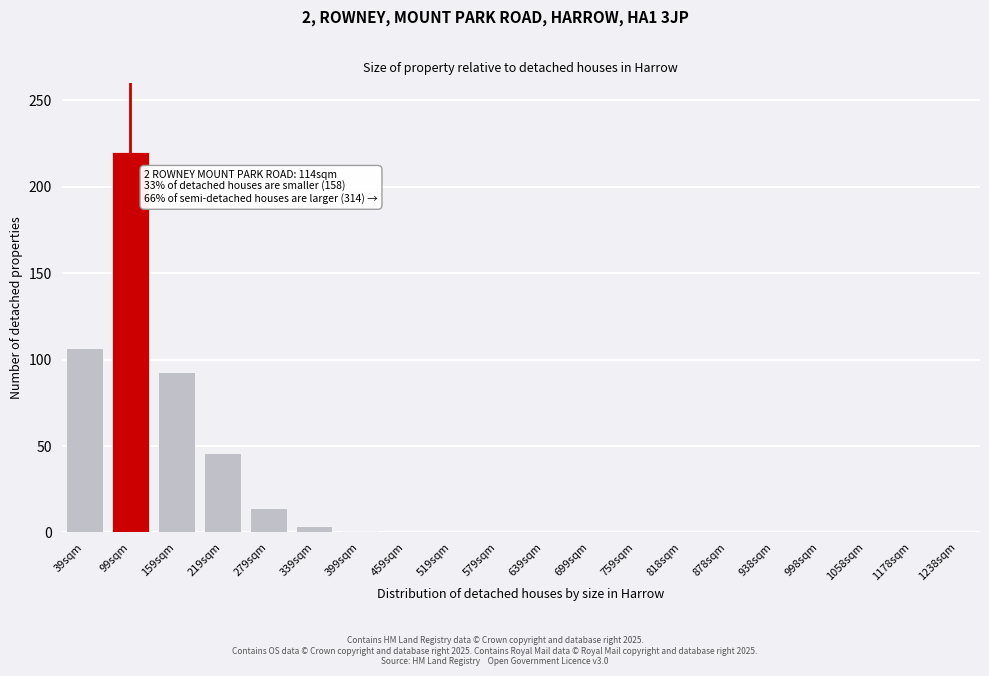

Where is the data nearest to the value 110?

39sqm